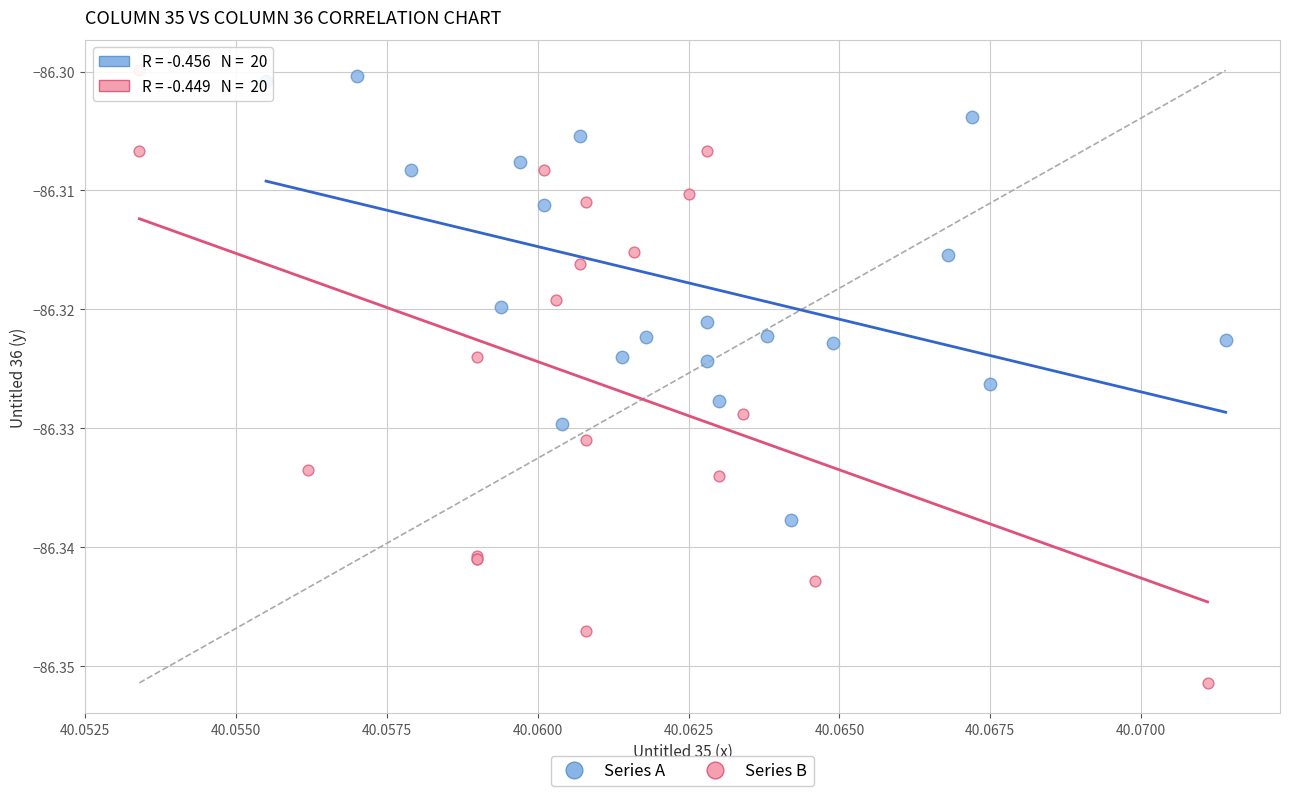

Which series has the widest spread of Y values?

Series B